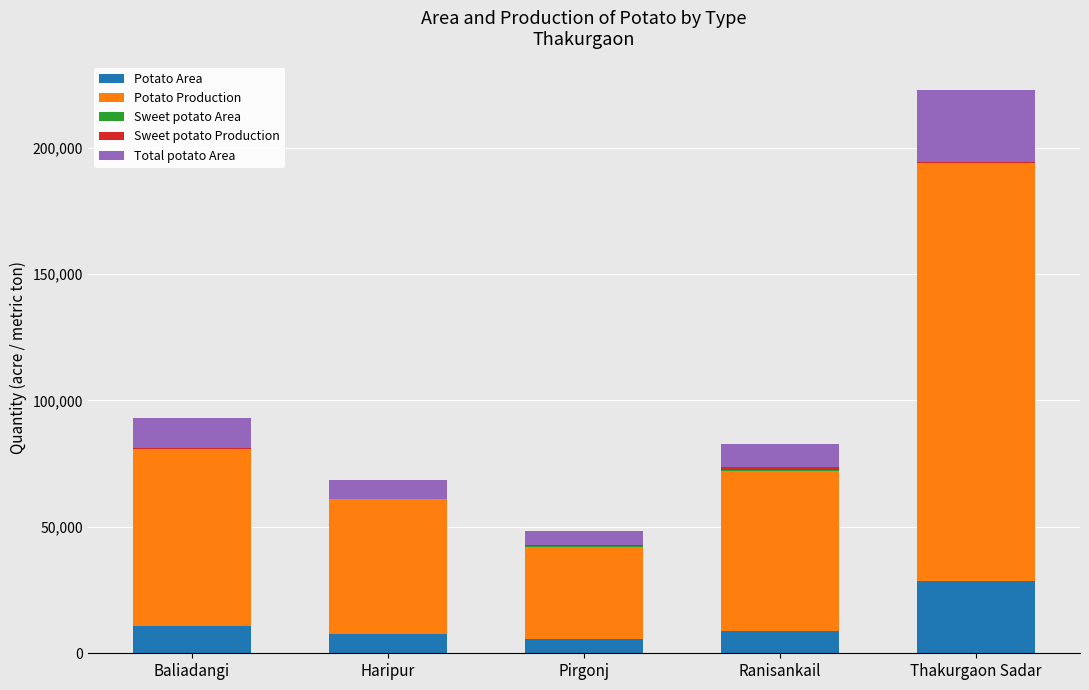

At which category is the sum across all series the highest?

Thakurgaon Sadar